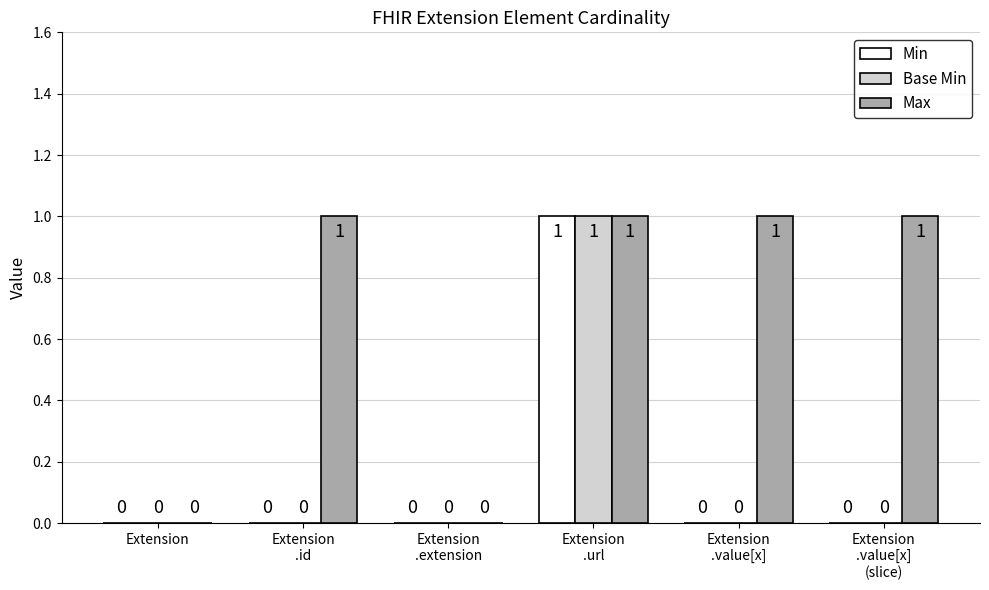

How many categories are shown in the chart?

6